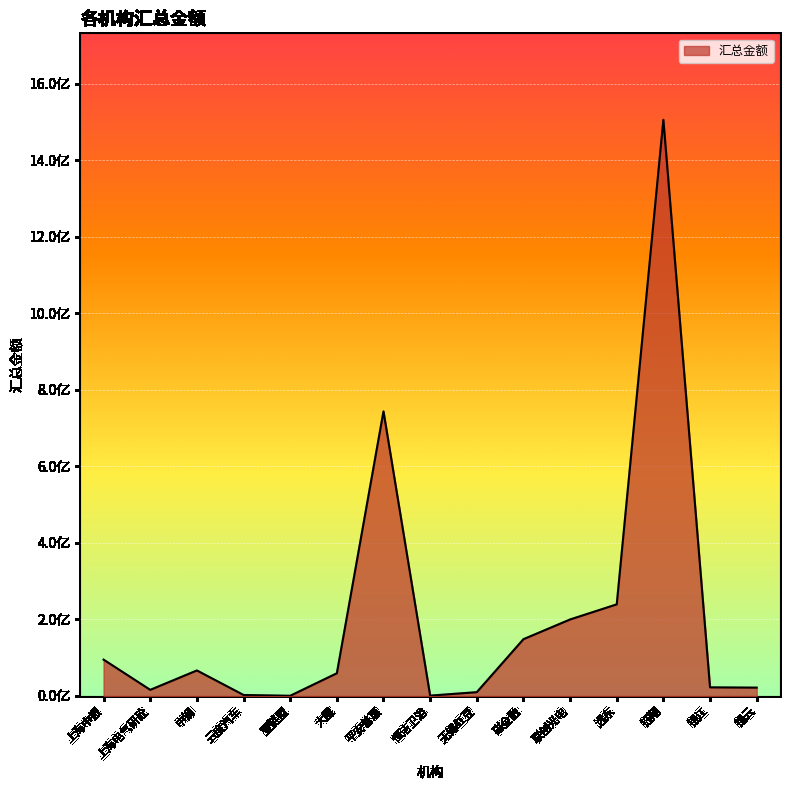

The chart shows a value of 116059118.8 at 中钢. True or false?

False